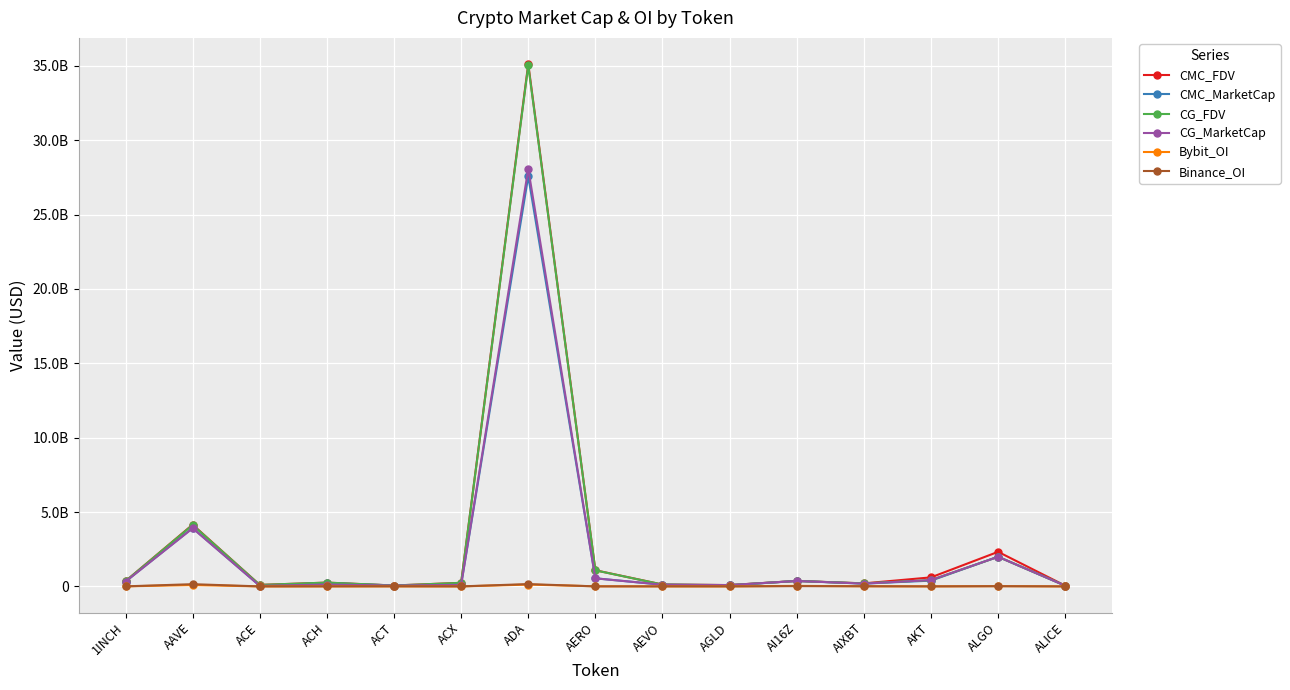

What is the value of the Bybit_OI point at the 2nd from the left?

92395783.0